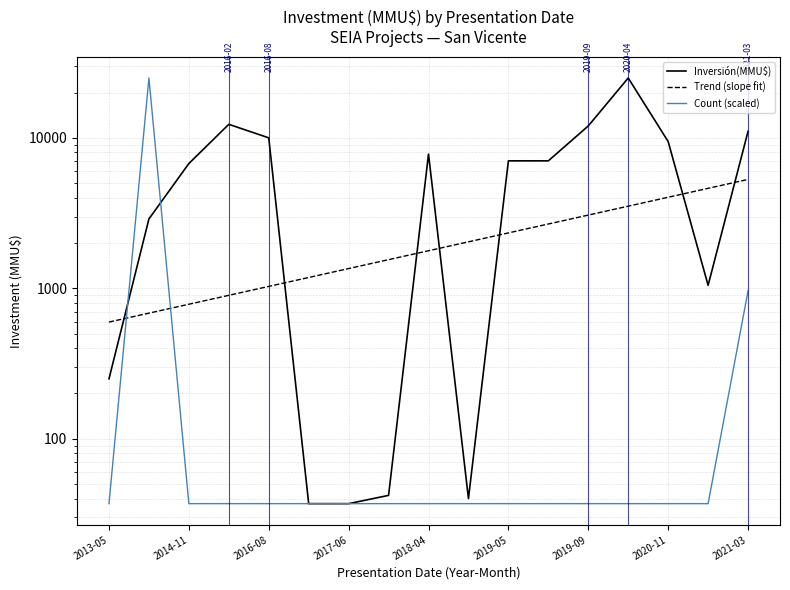

What value does the Trend (slope fit) series have at 9?

2035.9